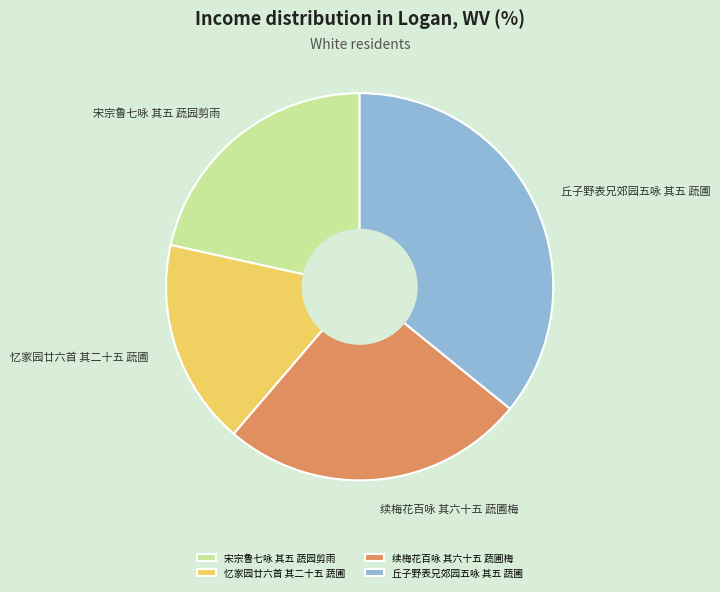

Count the number of slices in the pie.

4